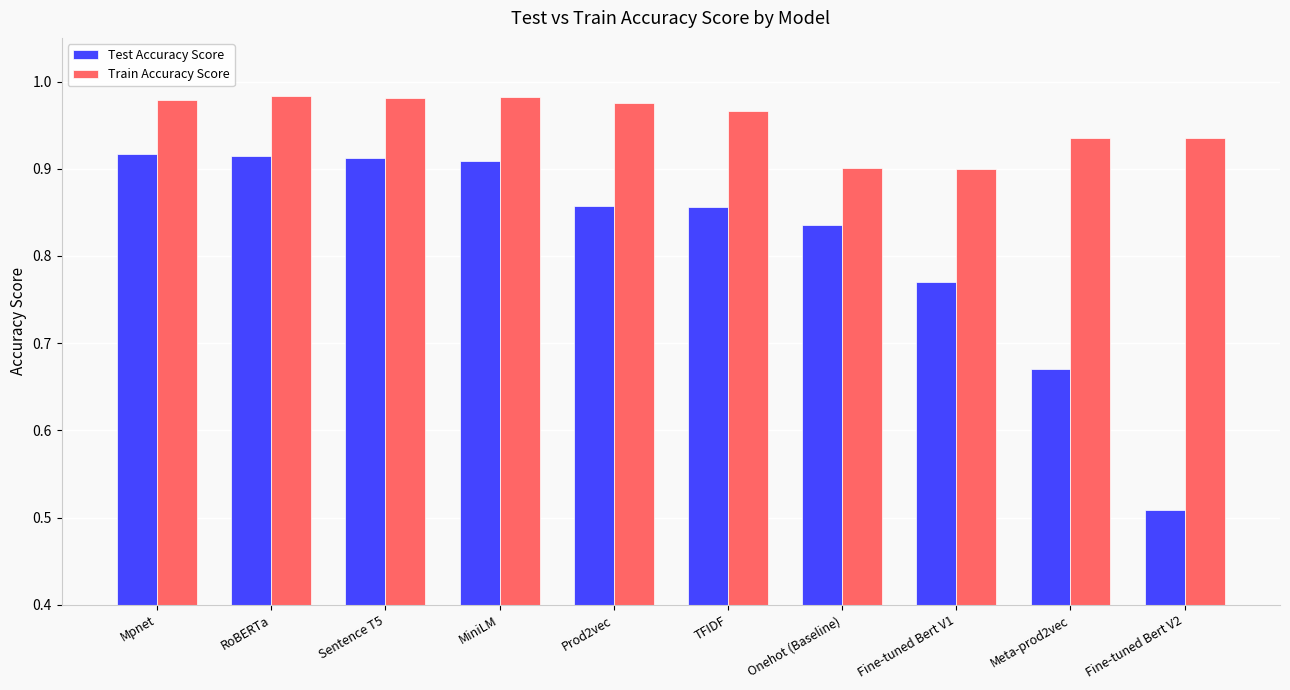

How many Test Accuracy Score values are between 0 and 1?

10